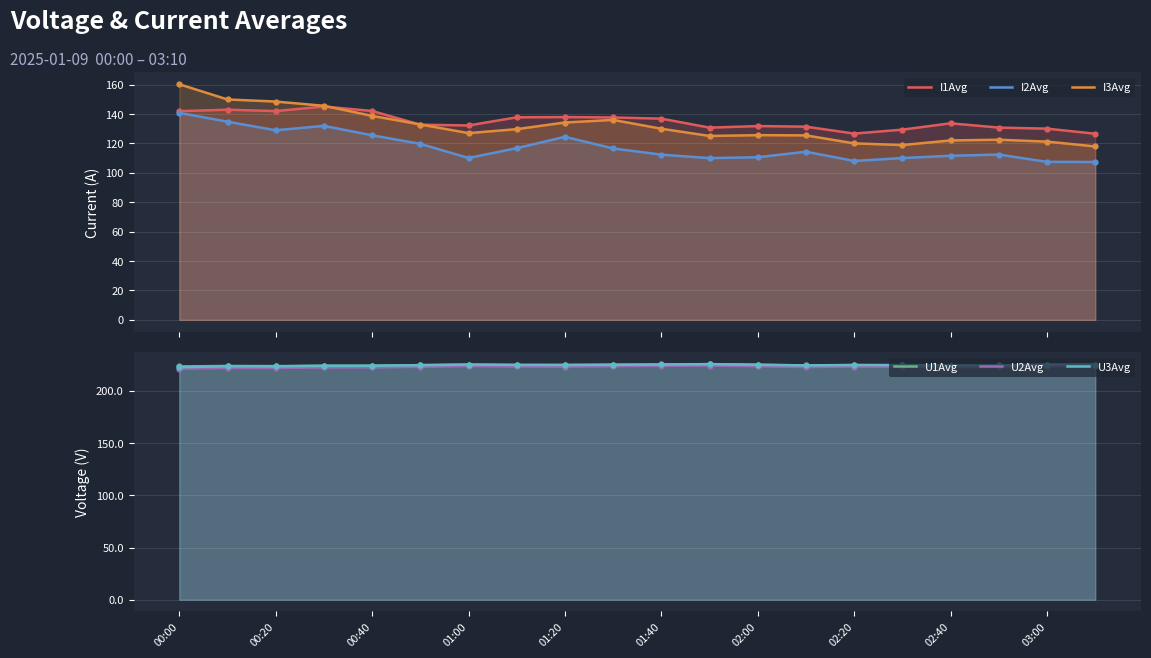

How many data points does each series have?

20